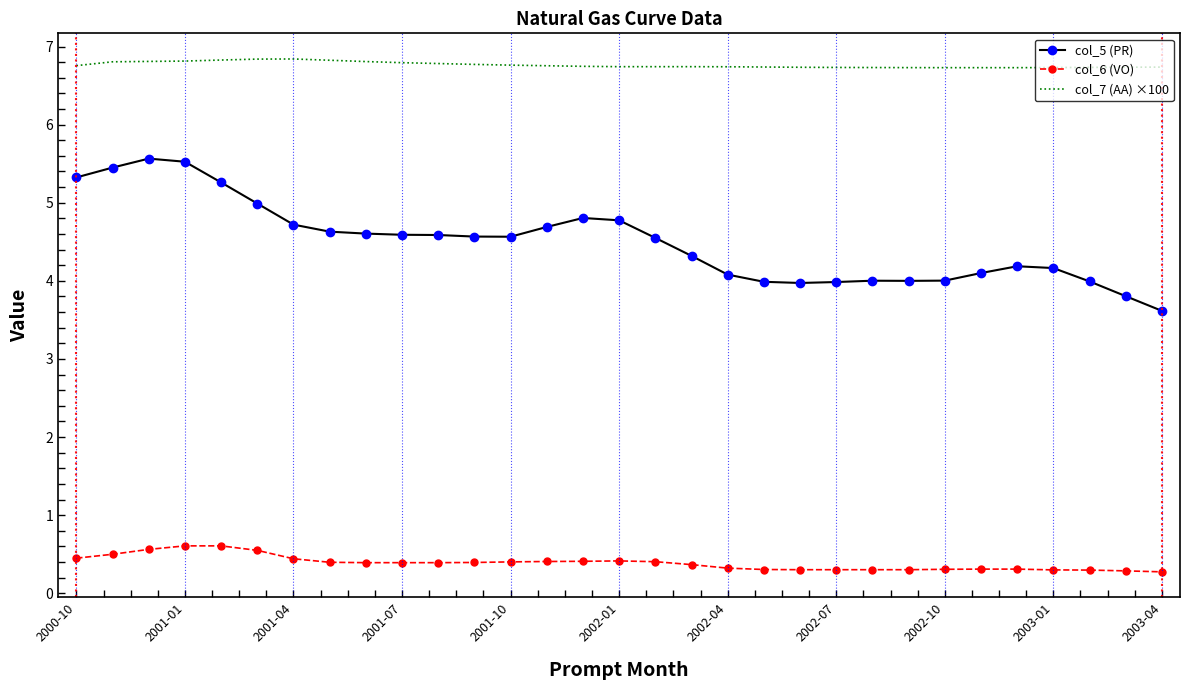

Rank the series by their maximum value, from lowest to highest.

col_6 (VO), col_5 (PR), col_7 (AA) ×100